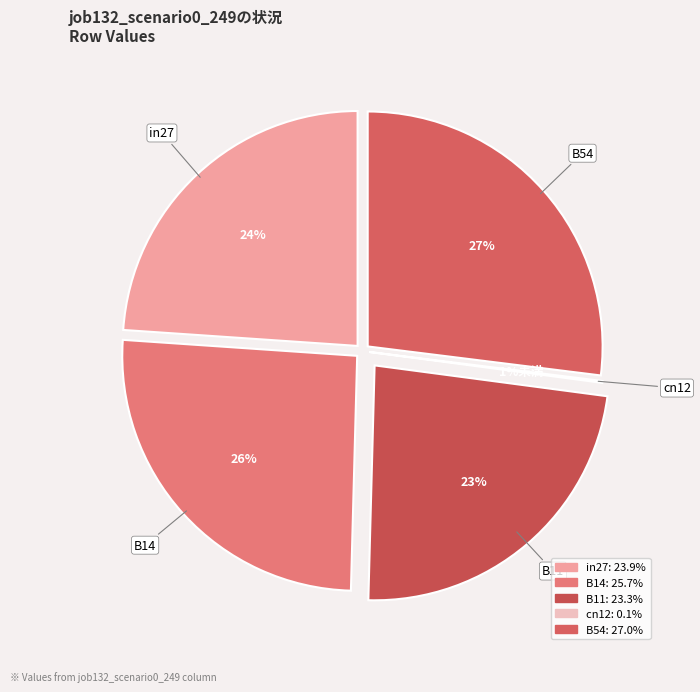

To the nearest percent, what portion does B14 represent?

26%